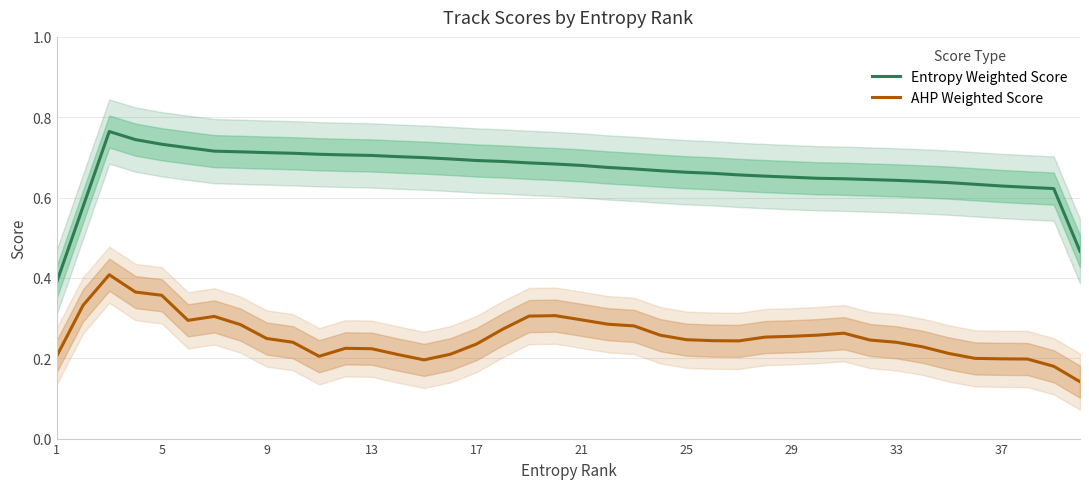

Is it true that AHP Weighted Score equals 0.5 at 21?

False